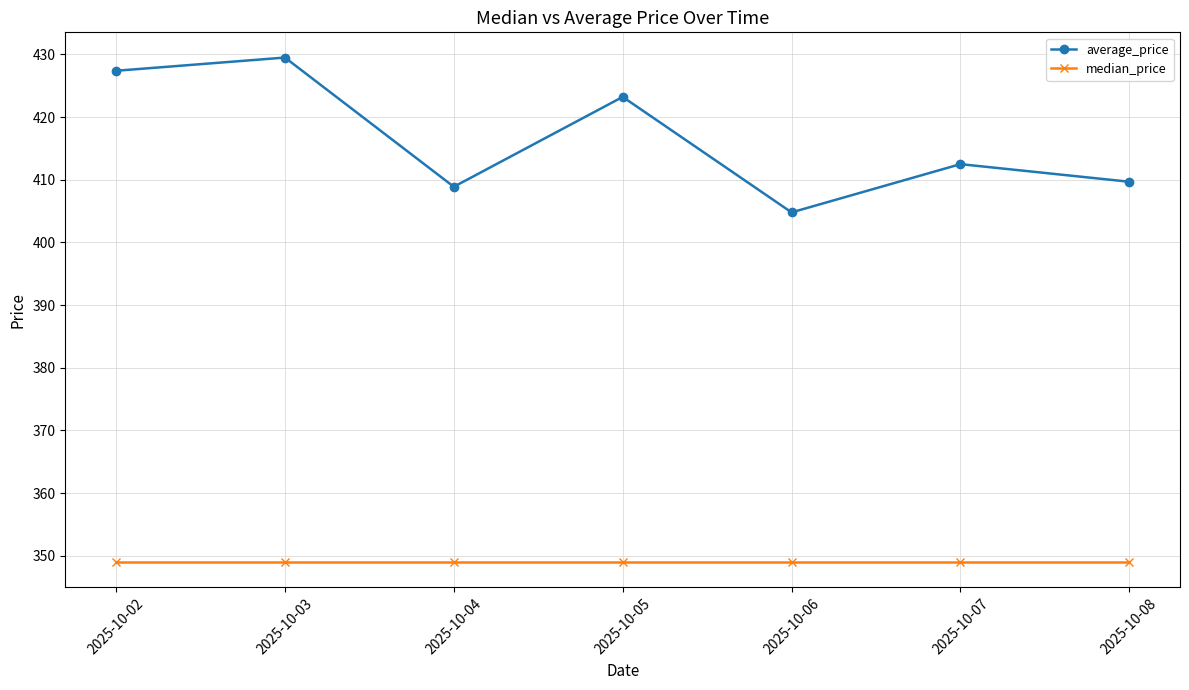

At how many categories does at least one series exceed 421?

3